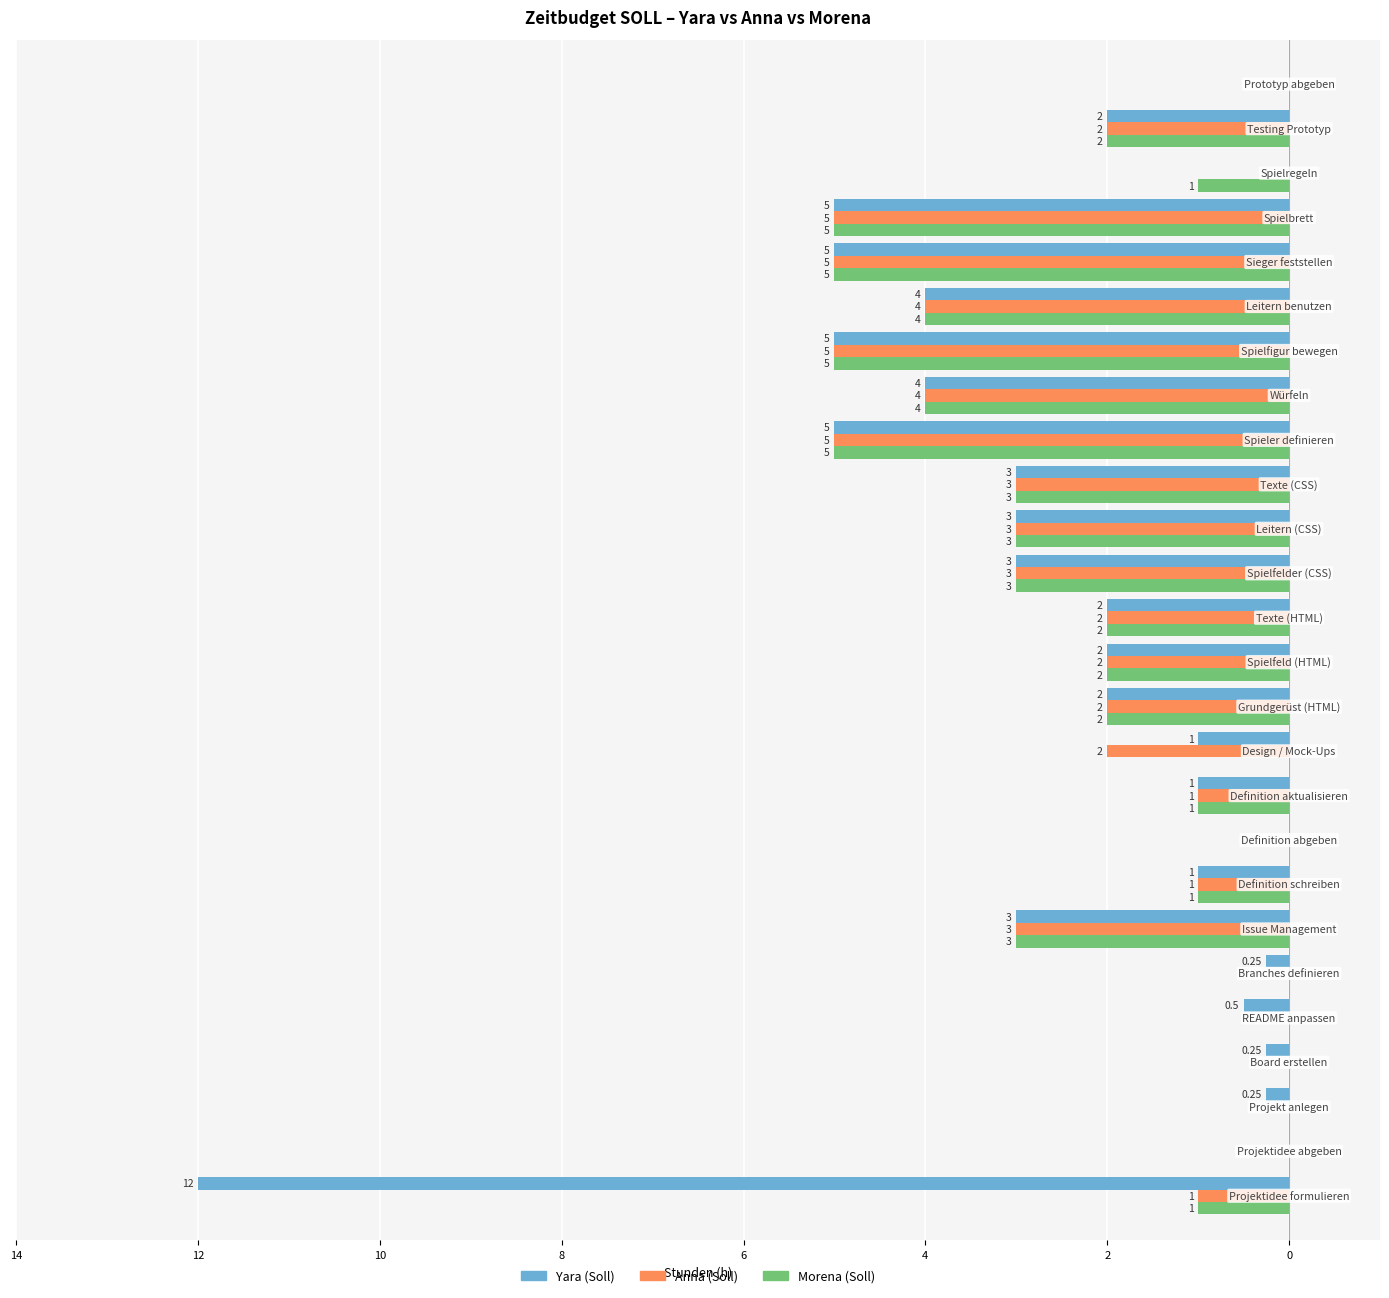

What are all the series names shown in the legend?

Yara (Soll), Anna (Soll), Morena (Soll)